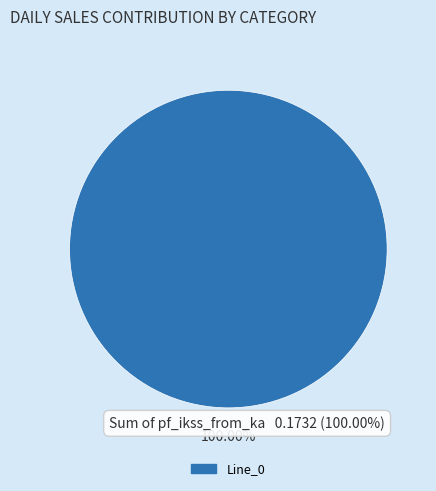

Is there any slice that represents more than half of the pie?

Yes